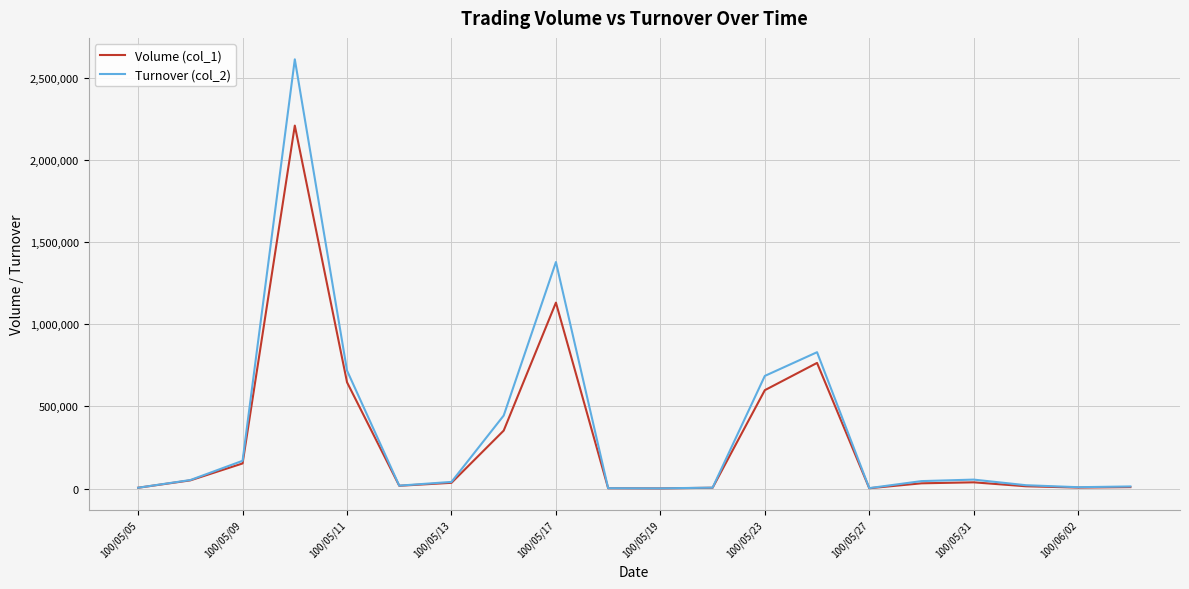

Which series has the widest spread of values?

Turnover (col_2)